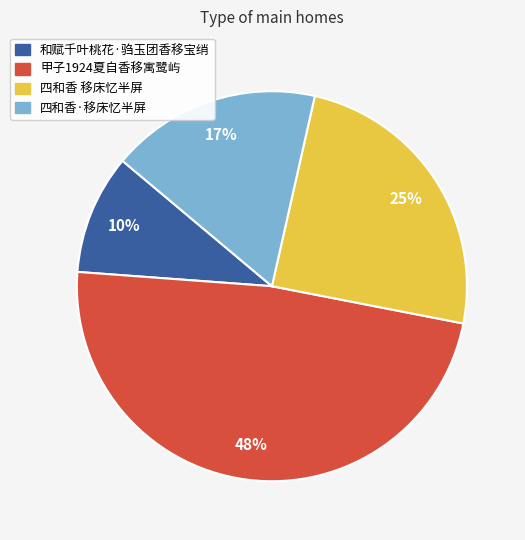

Is the sum of 和赋千叶桃花·驺玉团香移宝绡 and 四和香·移床忆半屏 greater than half?

No